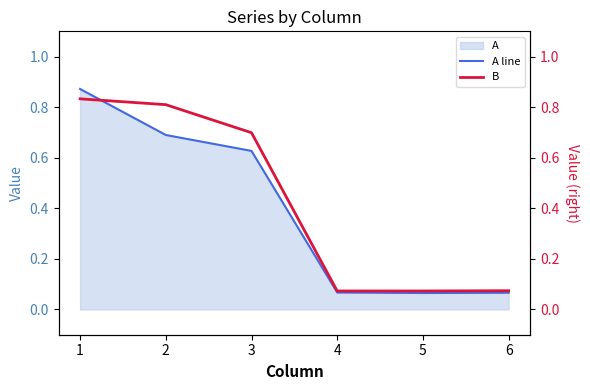

Where is A line nearest to the value 0?

5